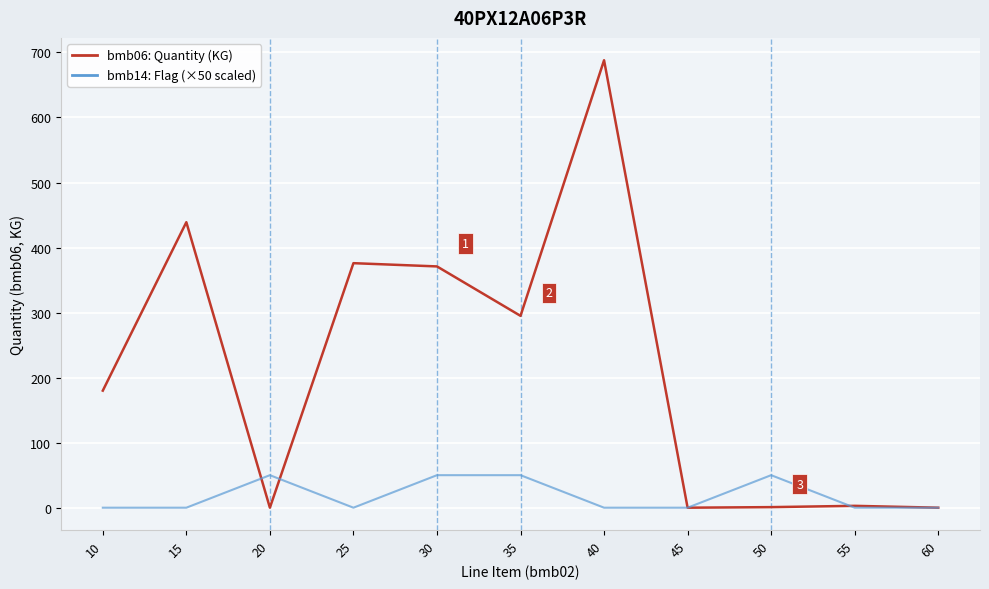

What is the total value across all series at 35?

345.0